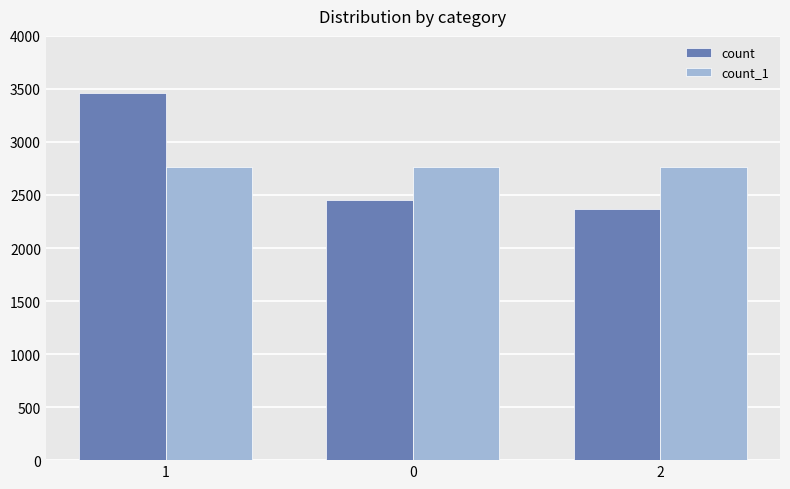

What is the label of the 1st bar from the right?

2